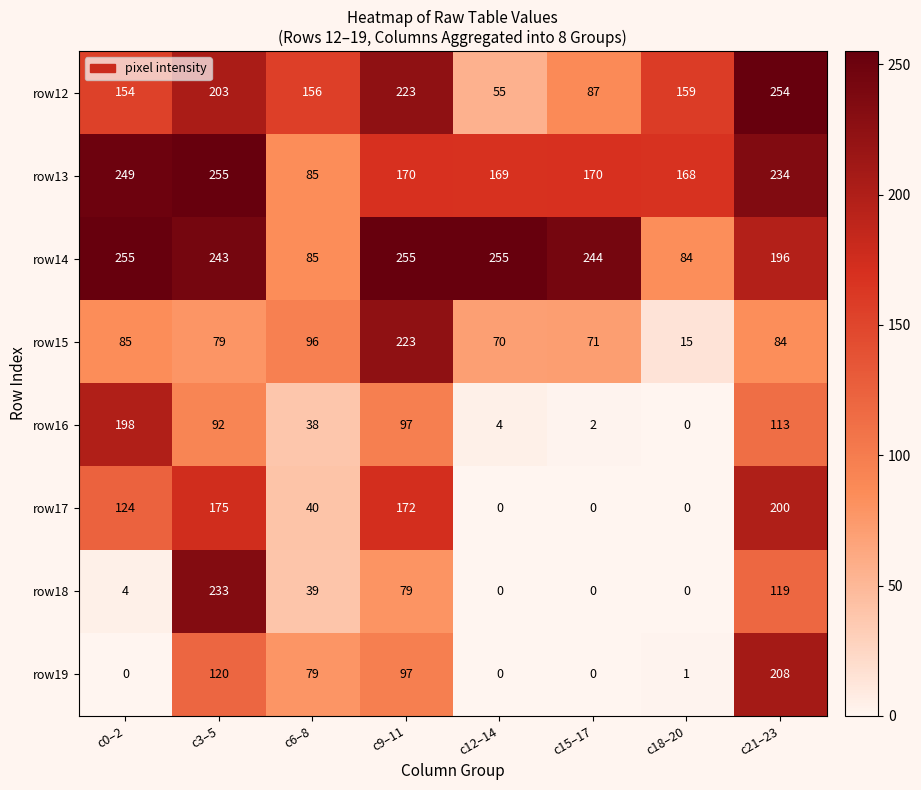

What is the difference between the highest and lowest values at c6–8?

118